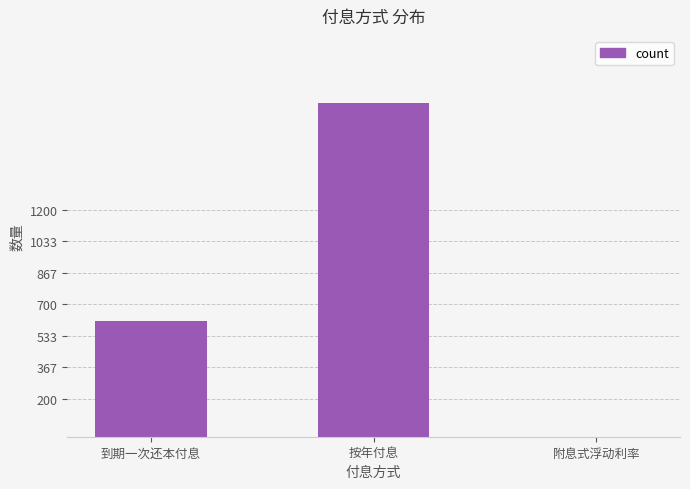

Which label corresponds to the largest value in the chart?

按年付息